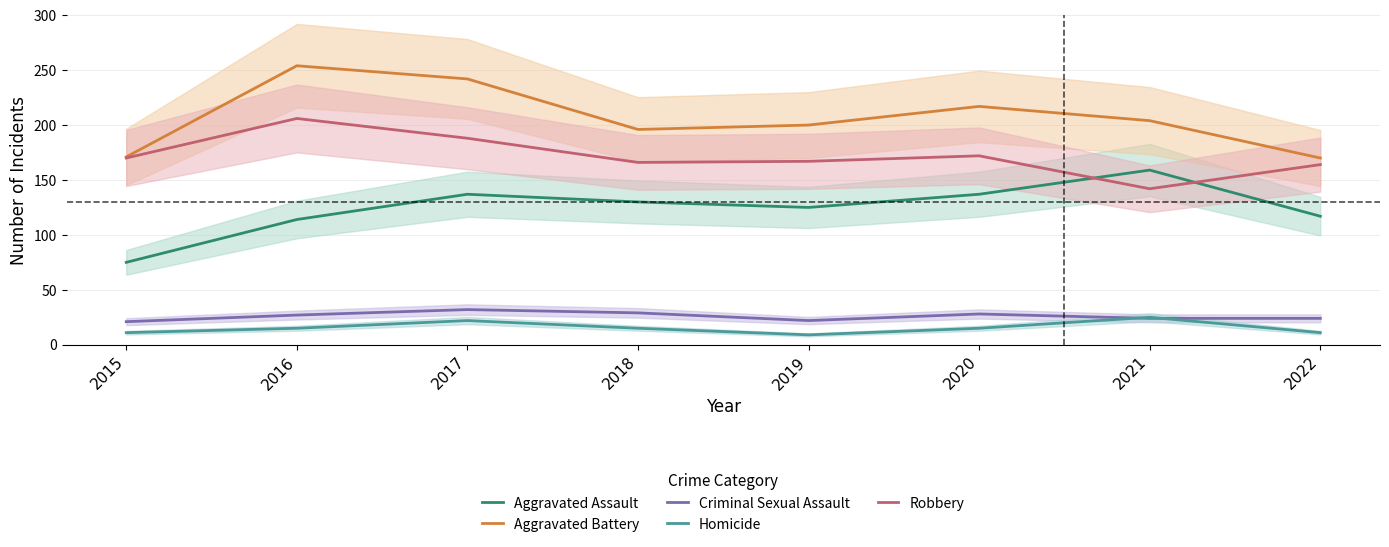

What is the sum of all Criminal Sexual Assault values?

207